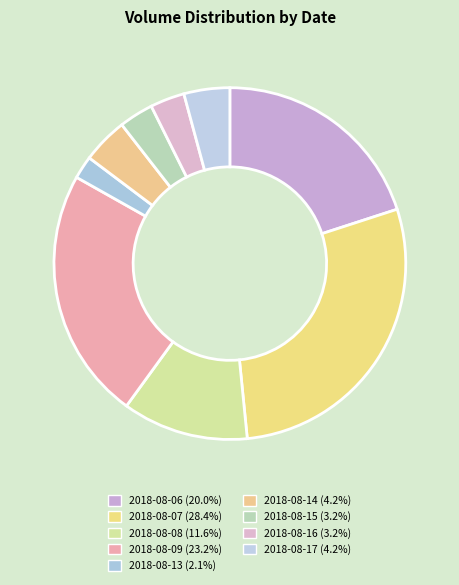

What is the total percentage of 2018-08-16 and 2018-08-06?

23.2%